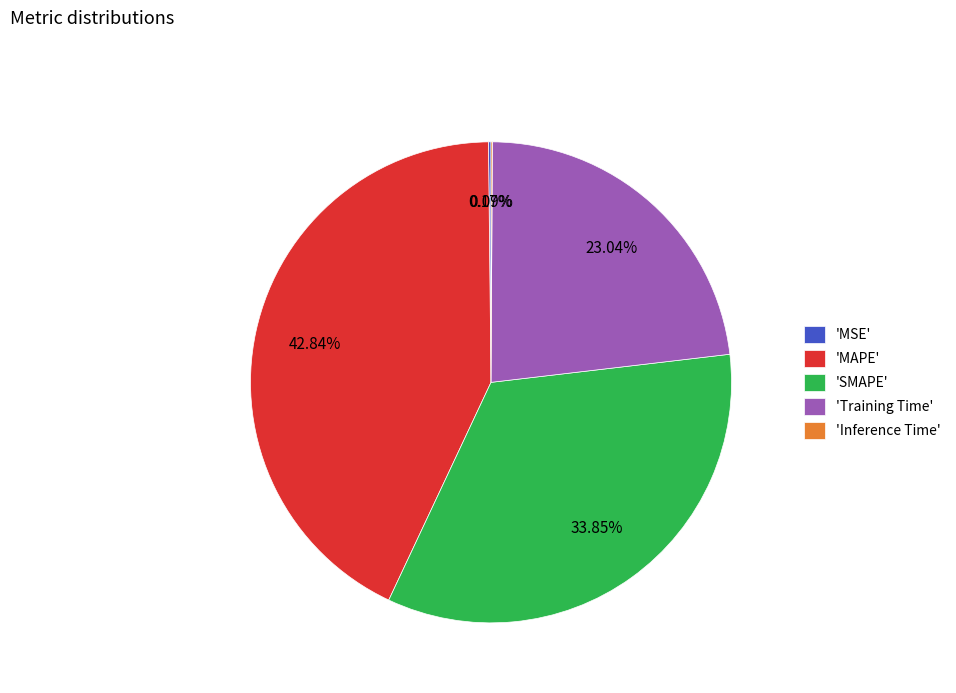

Does any single category account for the majority?

No